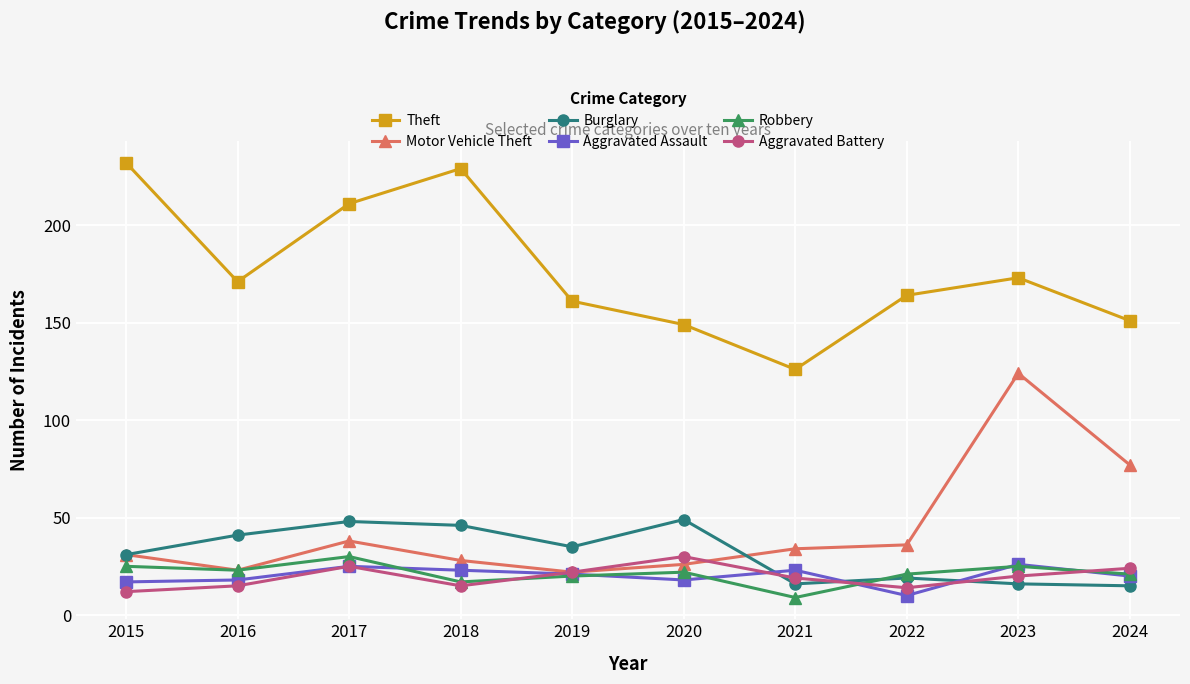

What is the total value across all series at 2018?

358